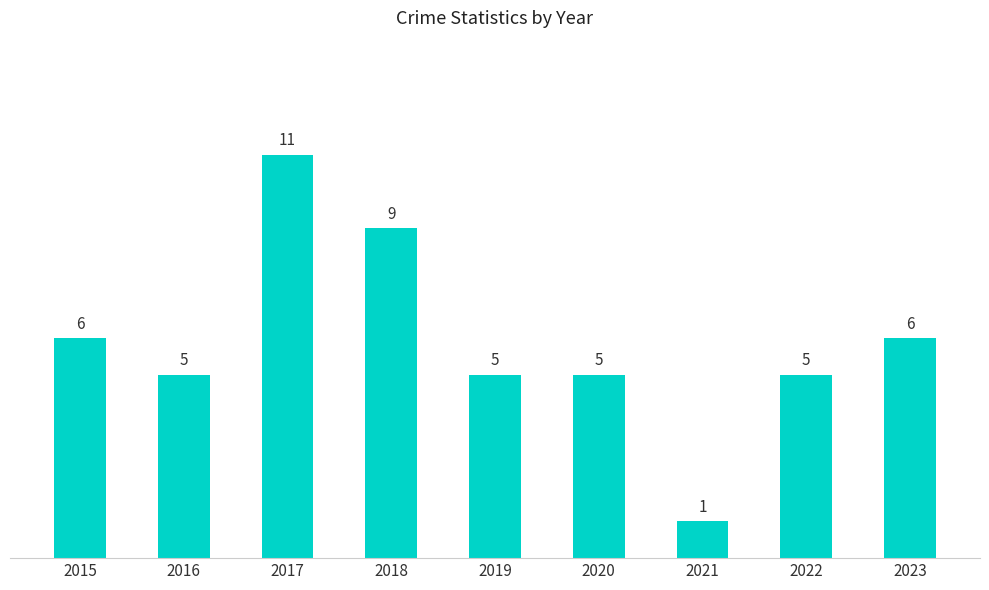

What value does the data have at 2017, to the nearest 10?

10